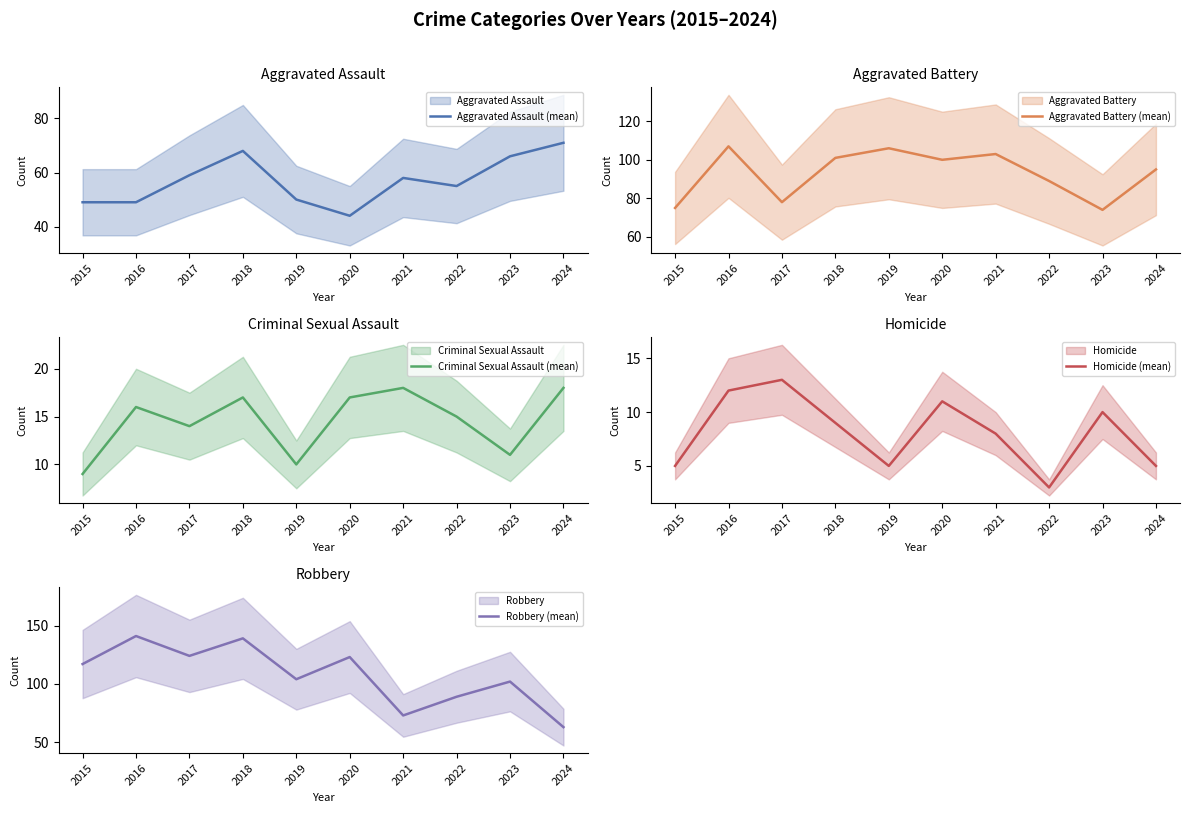

Rank the series by their maximum value, from lowest to highest.

Homicide (mean), Criminal Sexual Assault (mean), Aggravated Assault (mean), Aggravated Battery (mean), Robbery (mean)